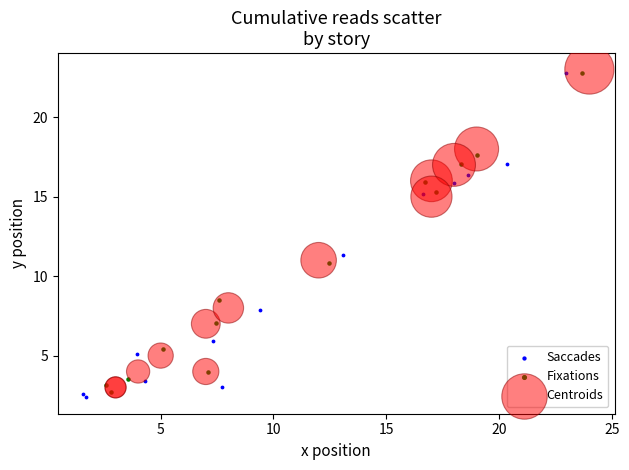

Which series has the largest Y range (max minus min)?

Saccades